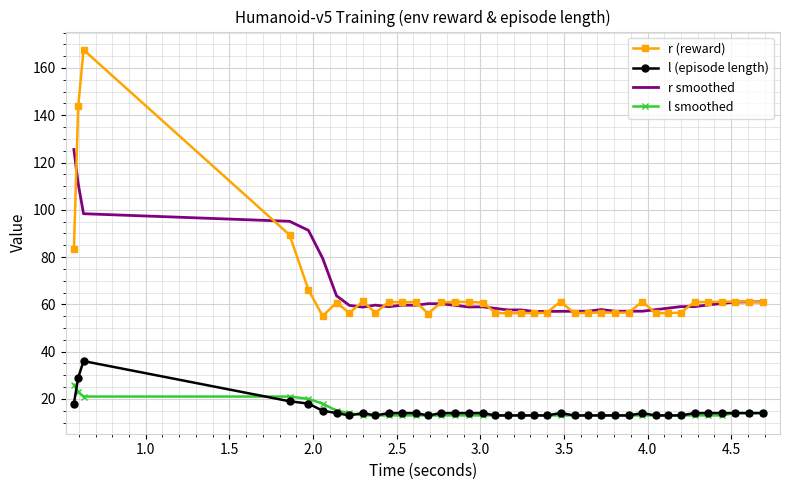

True or false: r smoothed and l (episode length) cross at least once.

False